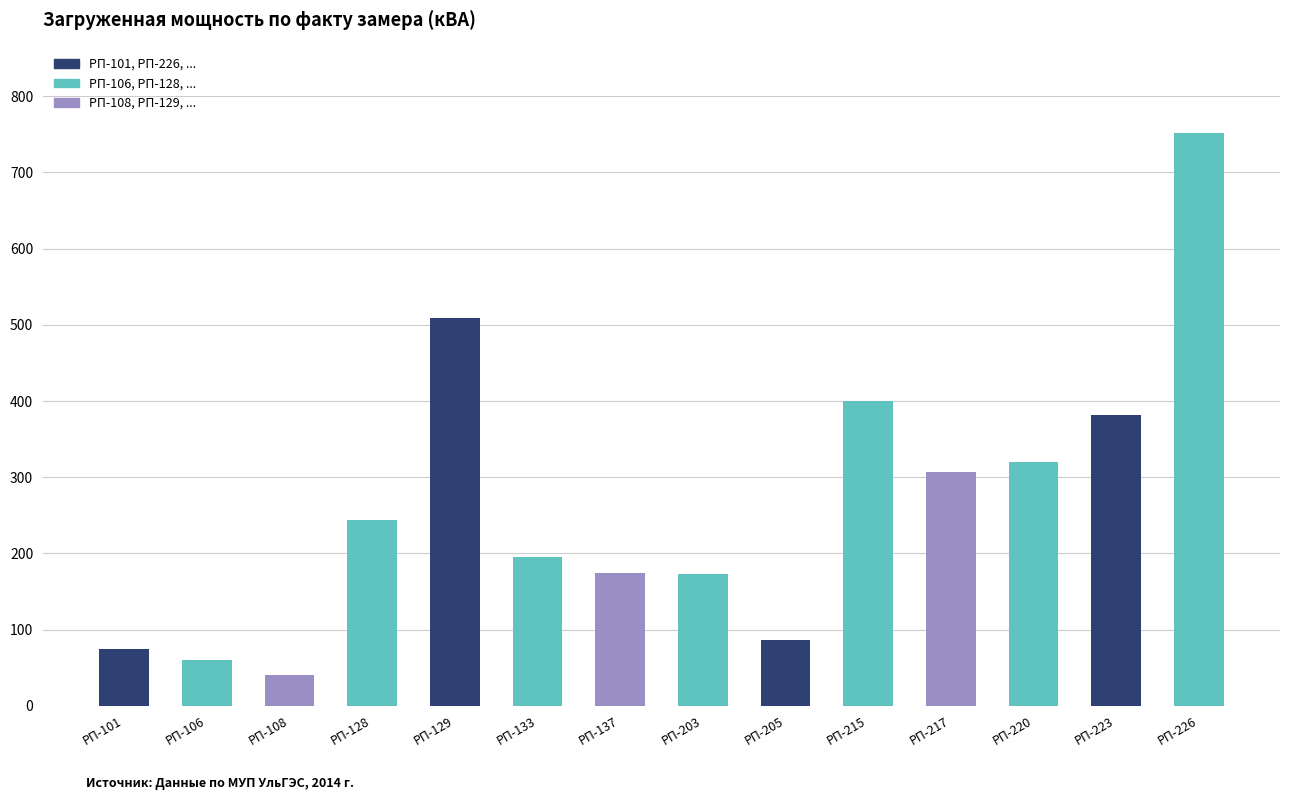

What is the change in value from РП-106 to РП-205?

+27